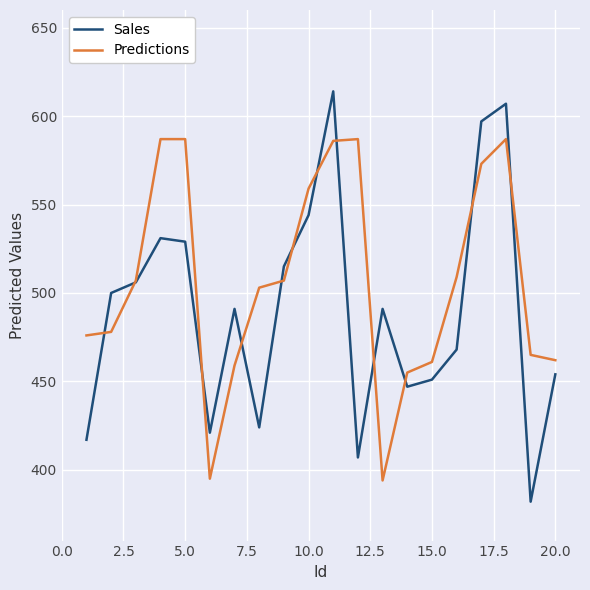

At how many categories does at least one series exceed 433?

19